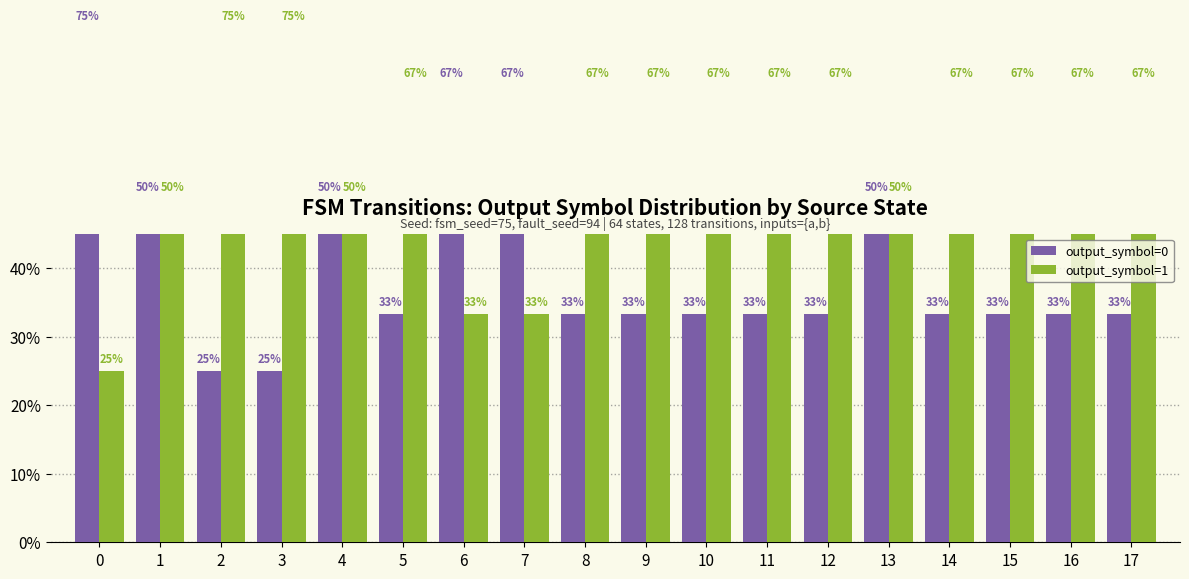

Which series has the largest range (max minus min)?

output_symbol=0